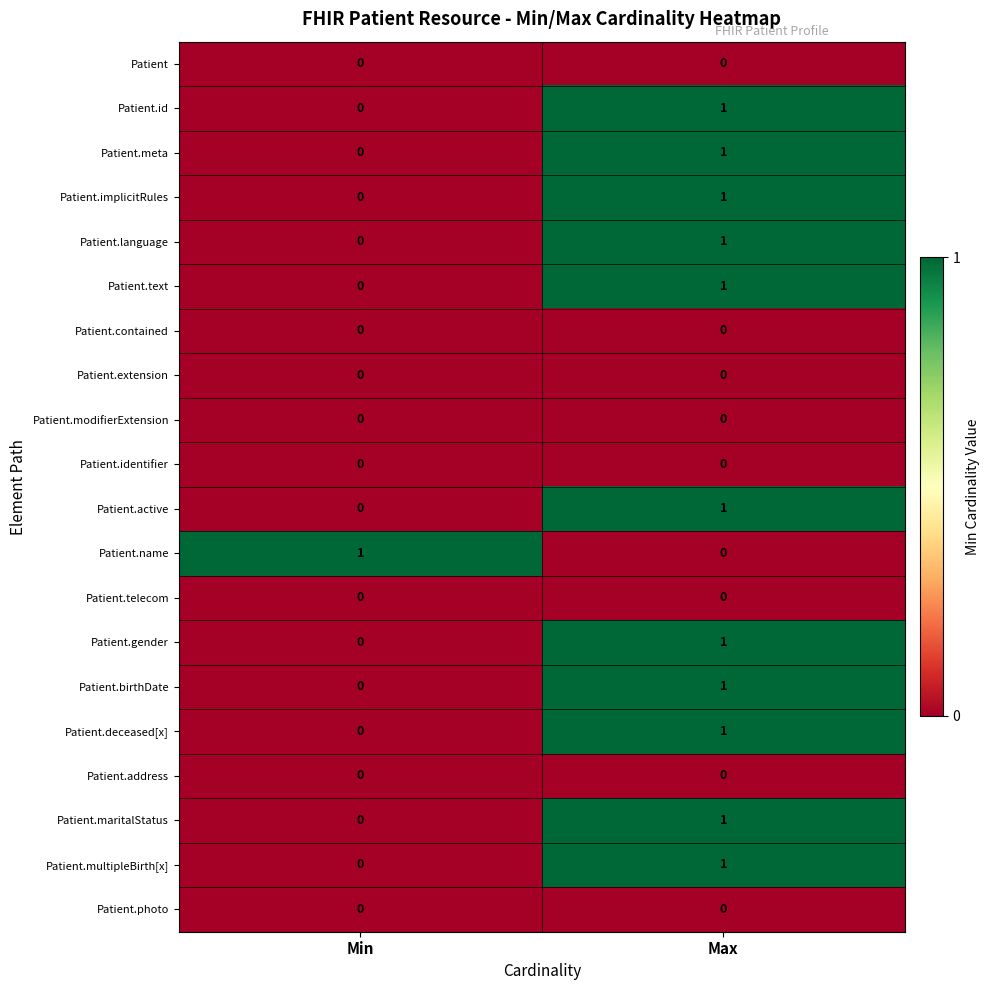

Is it true that Patient.identifier equals 0 at Max?

True